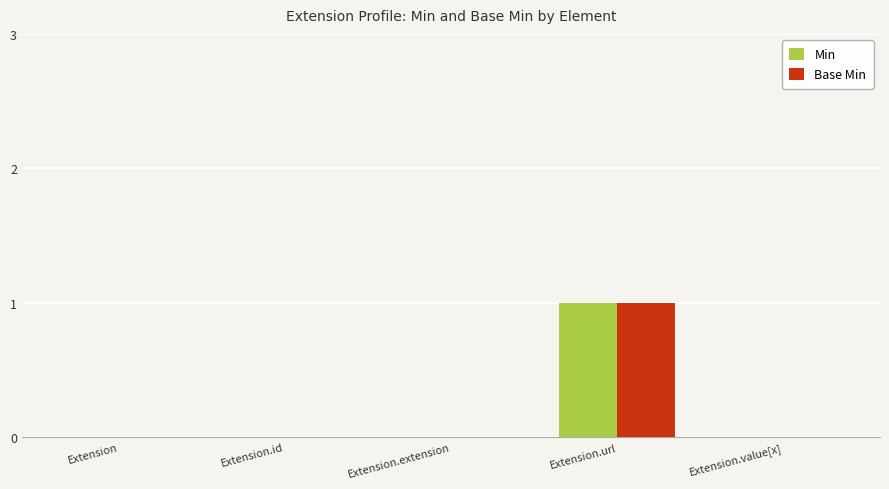

What is the sum of all Min values?

1